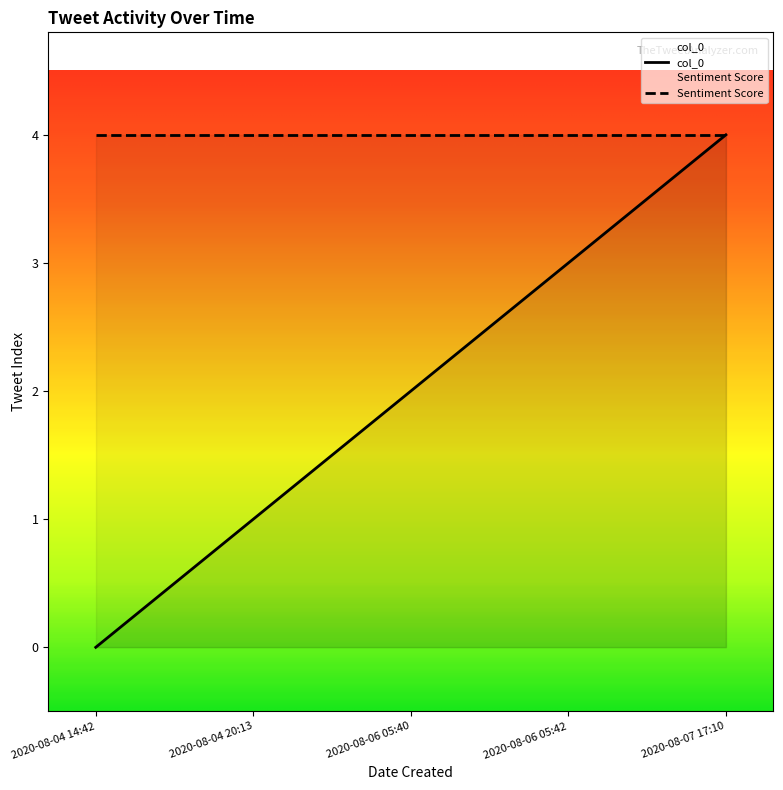

True or false: there are more than 0 points higher than both neighbors.

False